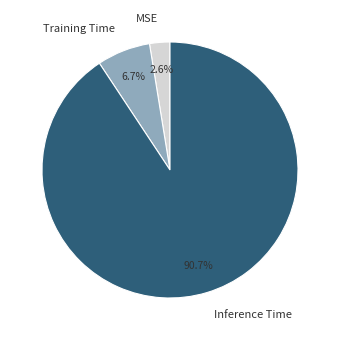

To the nearest percent, what is the combined percentage of MSE and Training Time?

9%